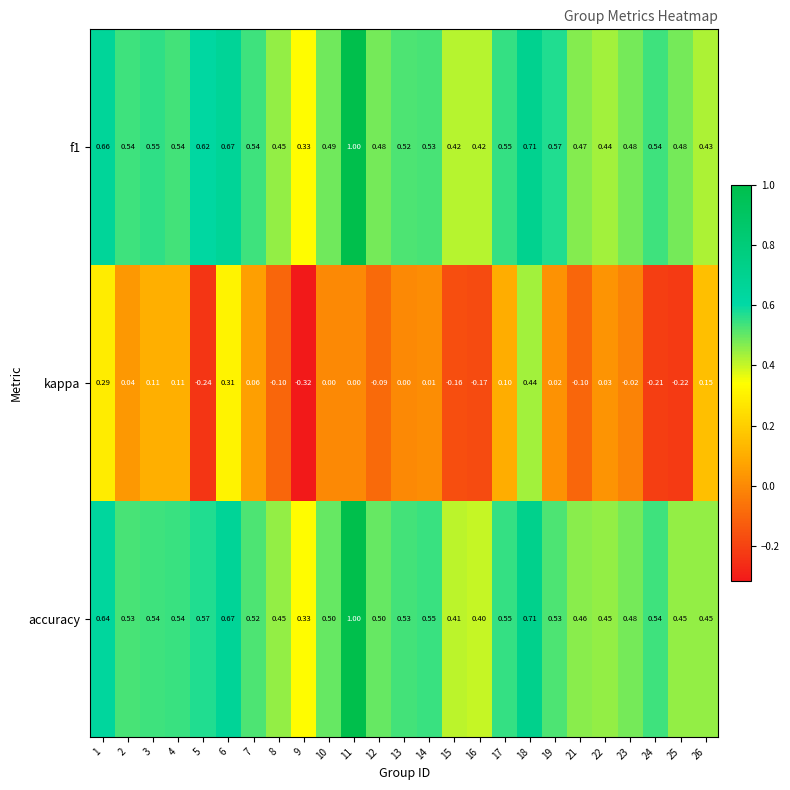

At which category is the sum across all series the highest?

11